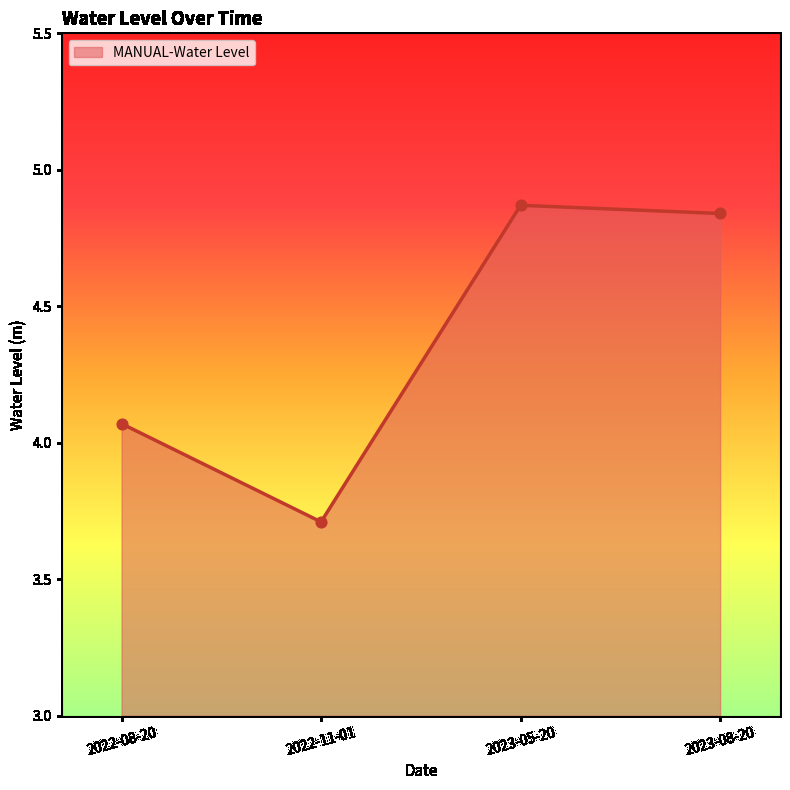

What is the ratio of the value at 2022-11-01 to the value at 2023-05-20?

0.8